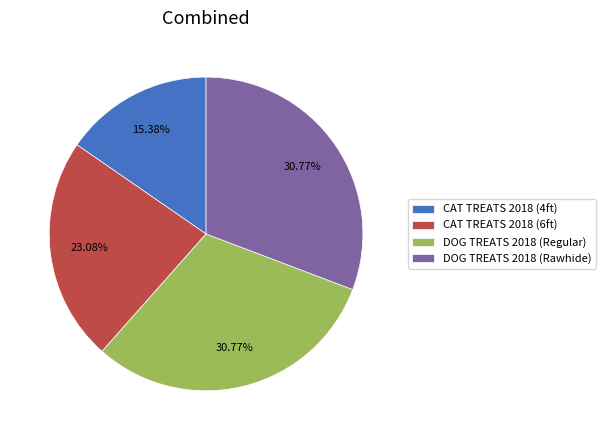

Do CAT TREATS 2018 (4ft) and CAT TREATS 2018 (6ft) together represent more than half of the pie?

No